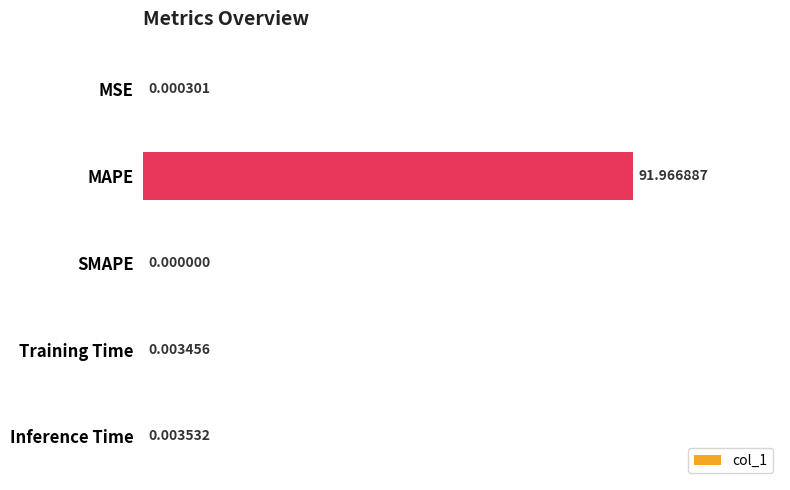

What is the change in value from MAPE to Inference Time?

-92.0